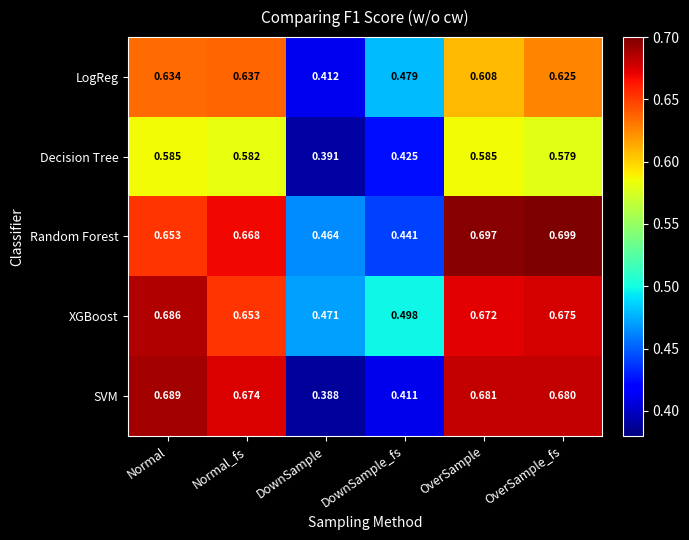

List the series in order of their peak value, lowest first.

Decision Tree, LogReg, XGBoost, SVM, Random Forest